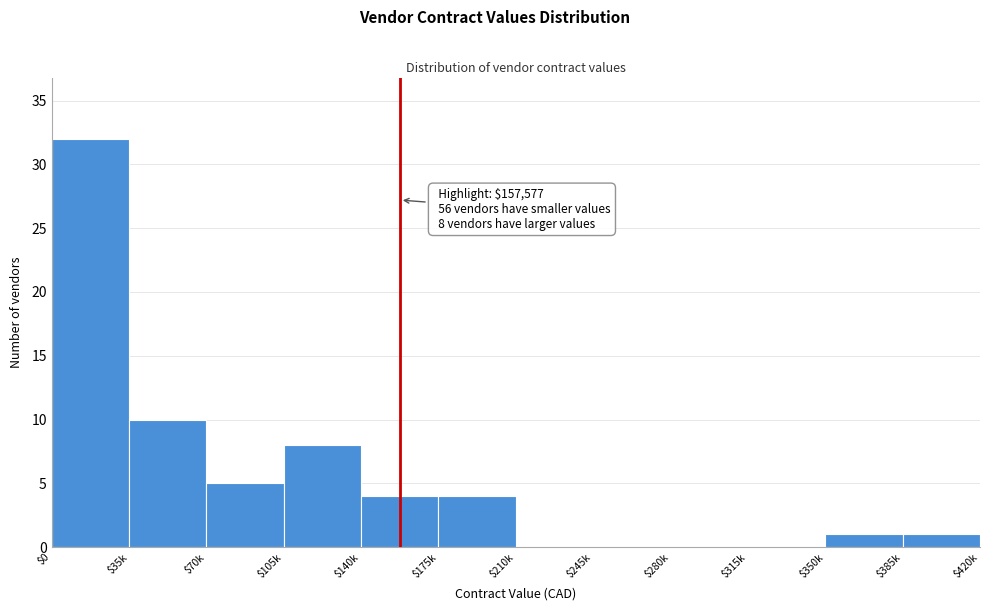

At which label is the value closest to 16?

$35k